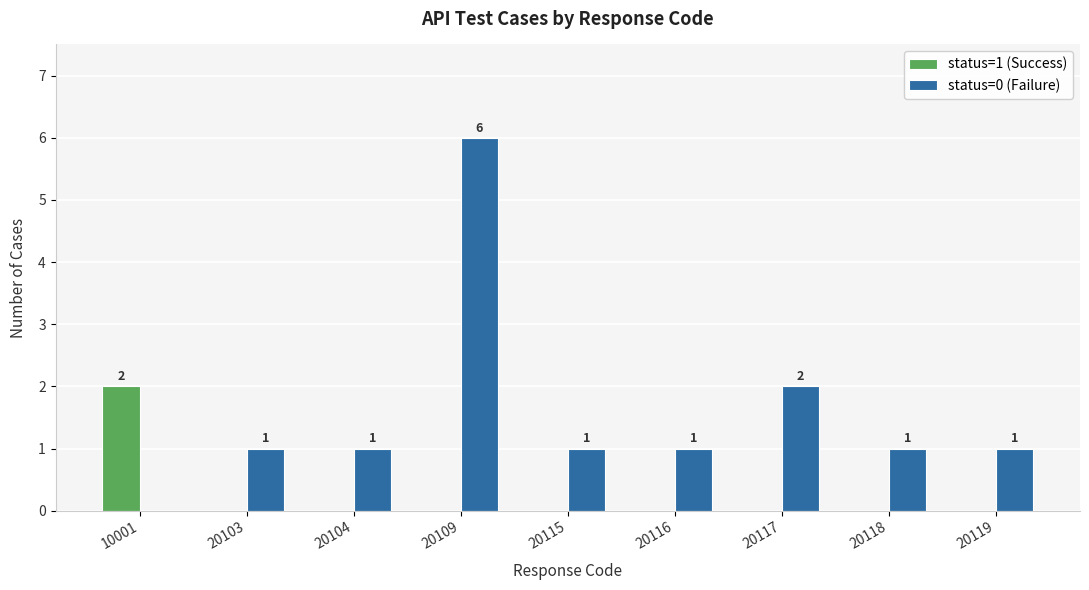

Which series changed the most between 10001 and 20103?

status=1 (Success)